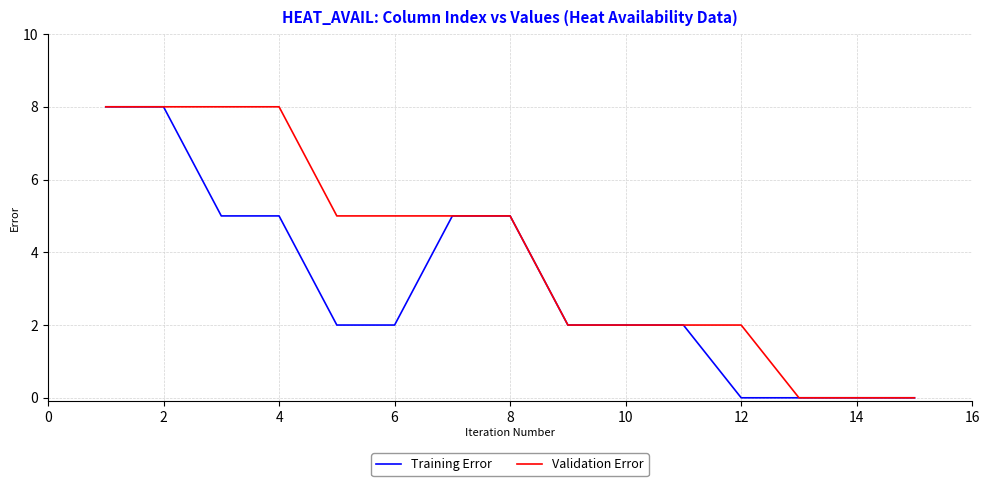

Which series has the largest total across all categories?

Validation Error